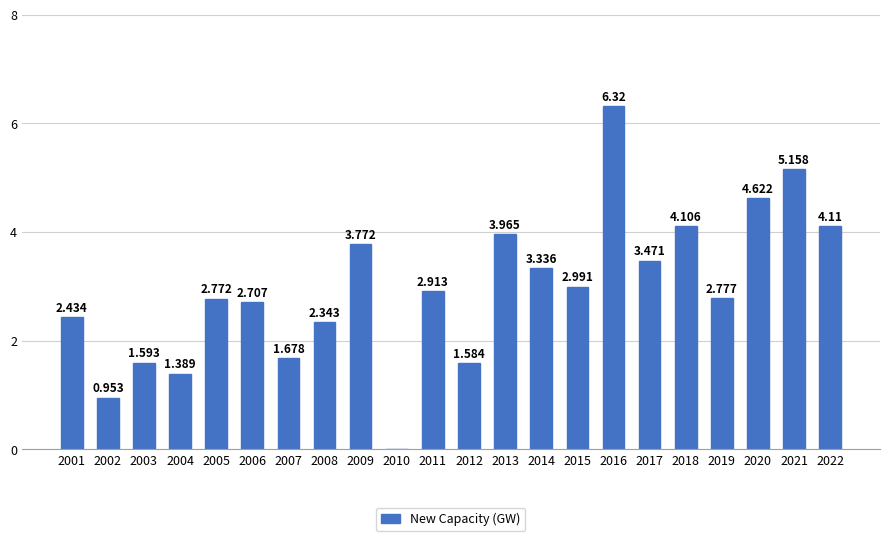

What is the difference between the maximum and second lowest values?

5.4